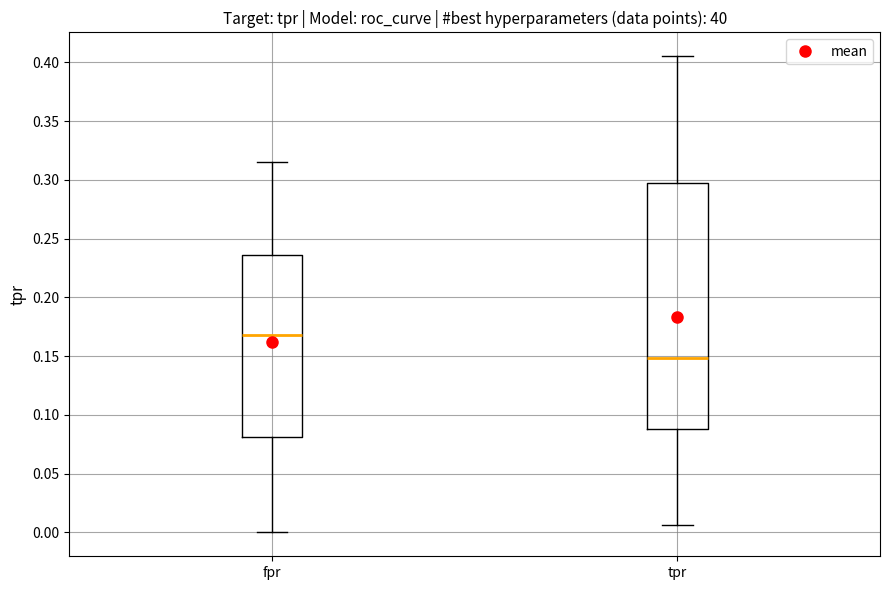

Where does the median line of the box for tpr sit on the y-axis? The values are not printed on the chart, so give them approximately, as read against the axis.

0.150